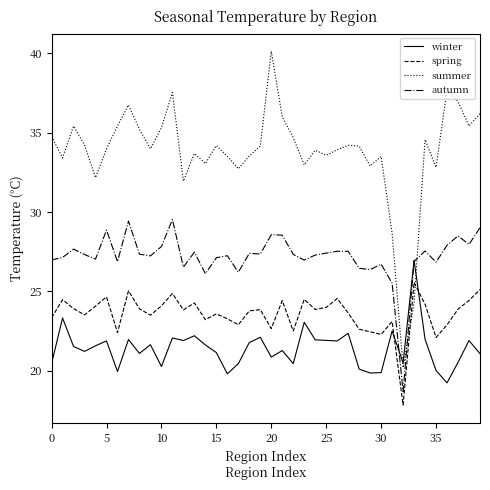

What is the minimum value shown in the chart?

17.8